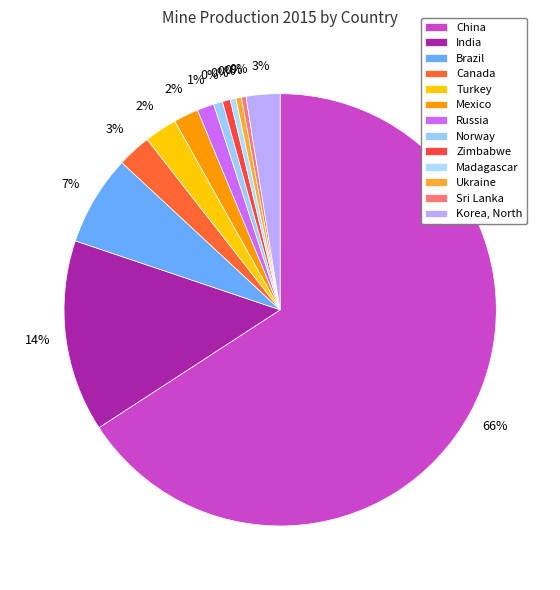

What is the majority slice?

China